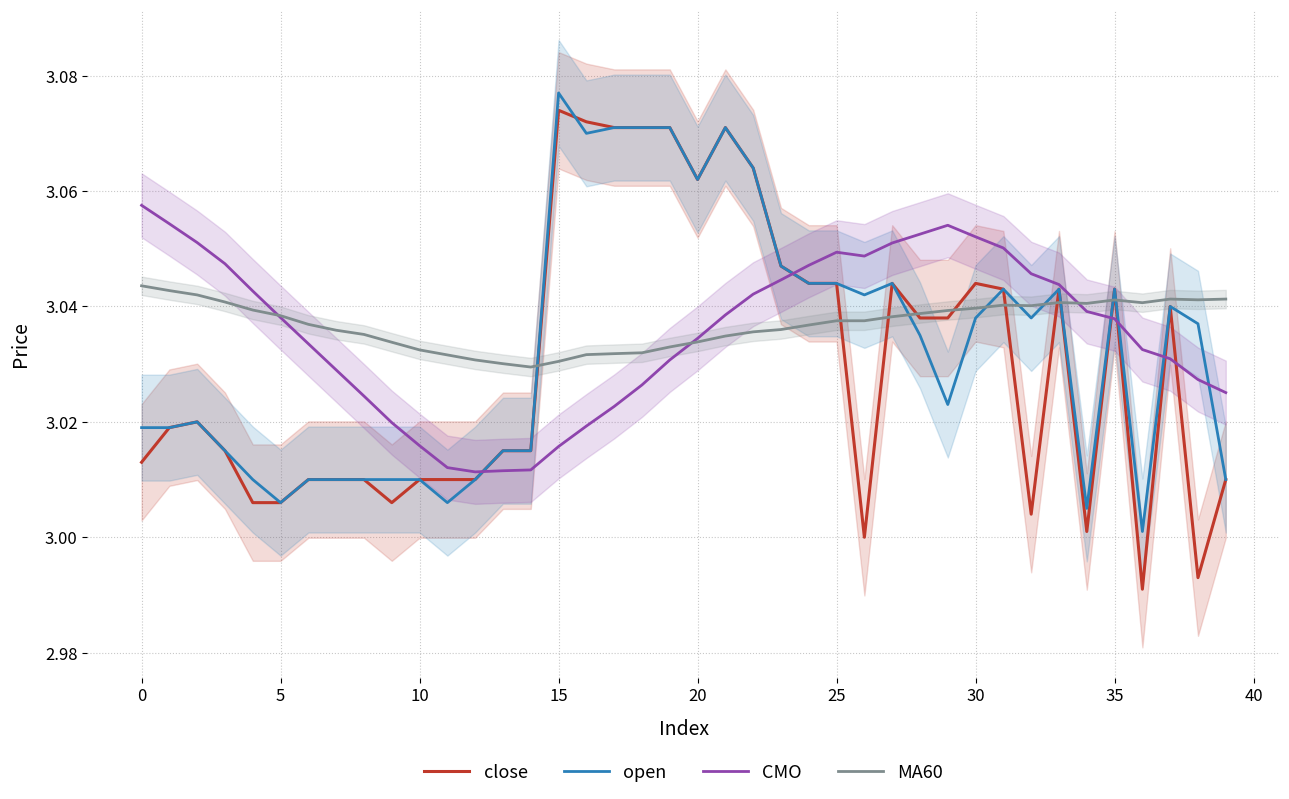

At which category does CMO reach its first local valley?

12